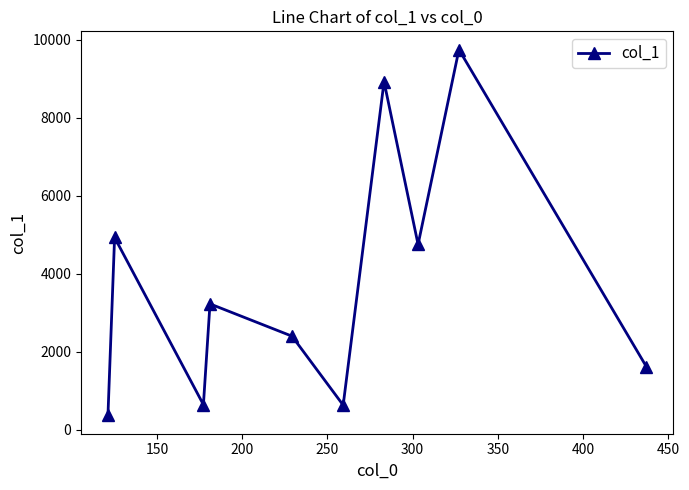

What is the smallest value displayed?

363.1